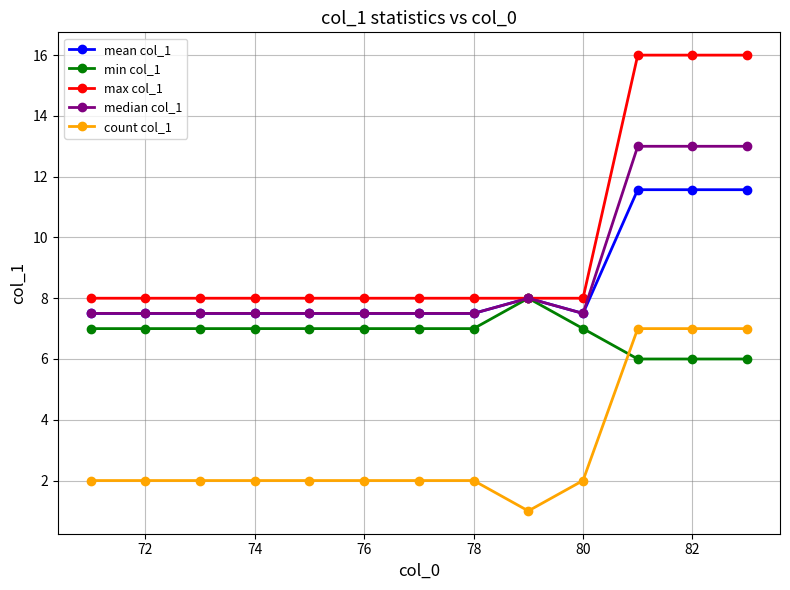

Which series has the largest total across all categories?

max col_1